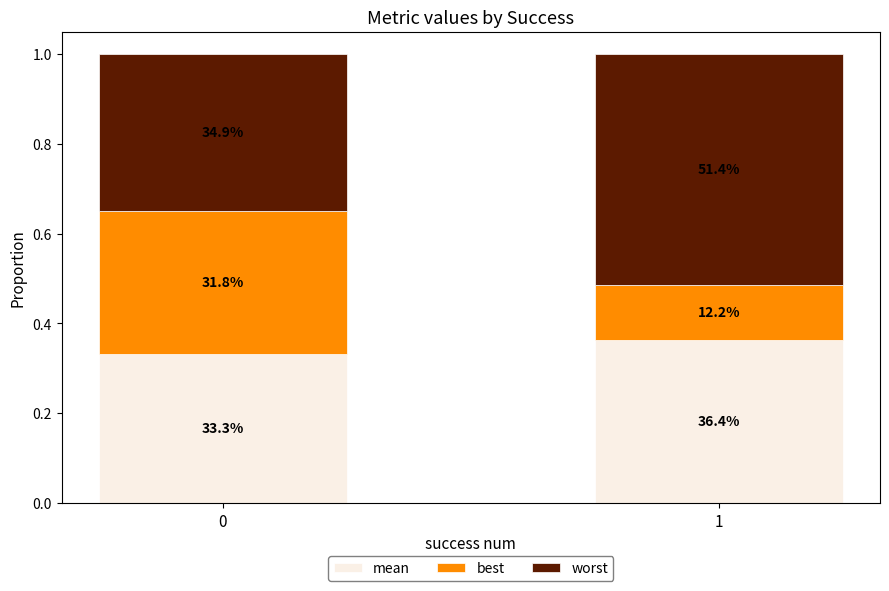

Does the chart contain stacked bars?

Yes